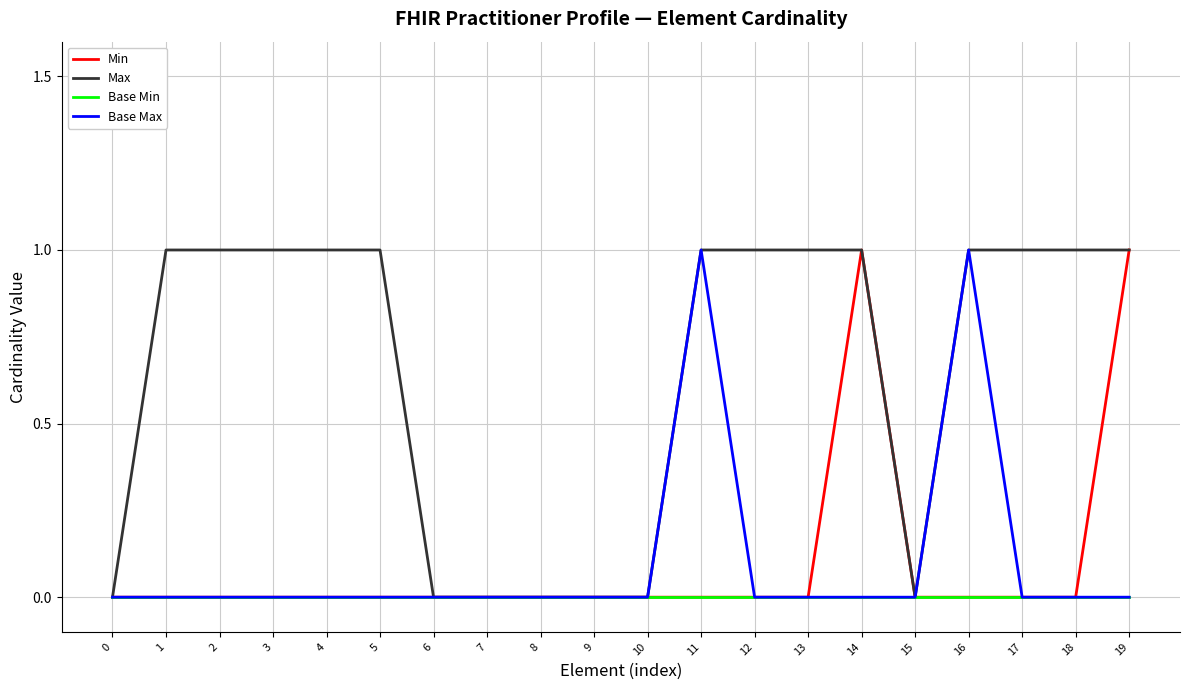

Between 4 and 15, which series saw the biggest shift?

Max